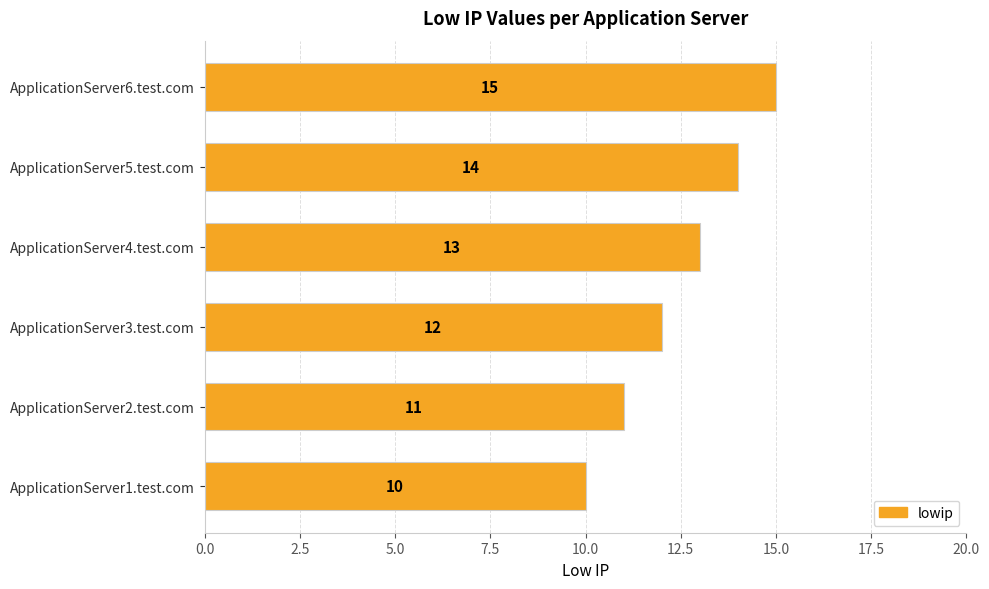

How many series are shown in this chart?

1